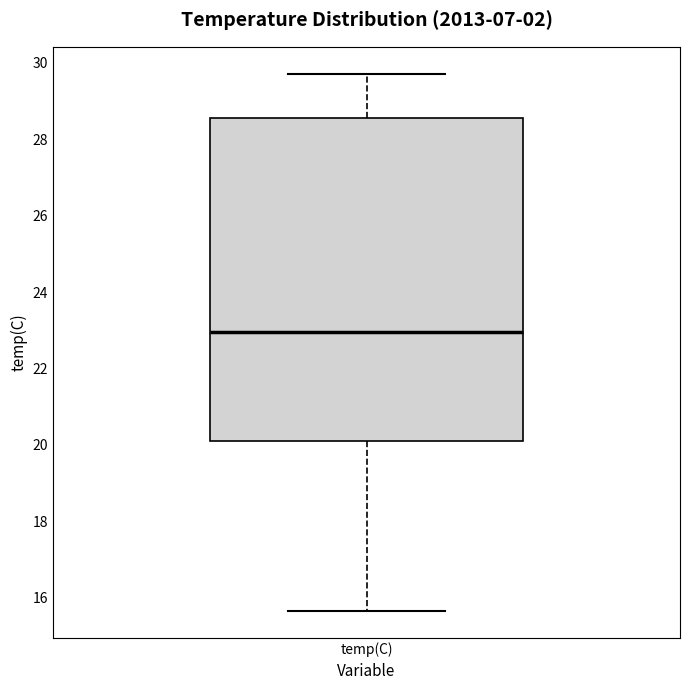

Read this box plot against the y-axis: the position of the median line, the range covered by the box, and the ends of both whiskers. The values are not printed on the chart, so give them approximately, as read against the axis.

median 23.0, box 20.2 to 28.6, whiskers 15.6 to 29.8